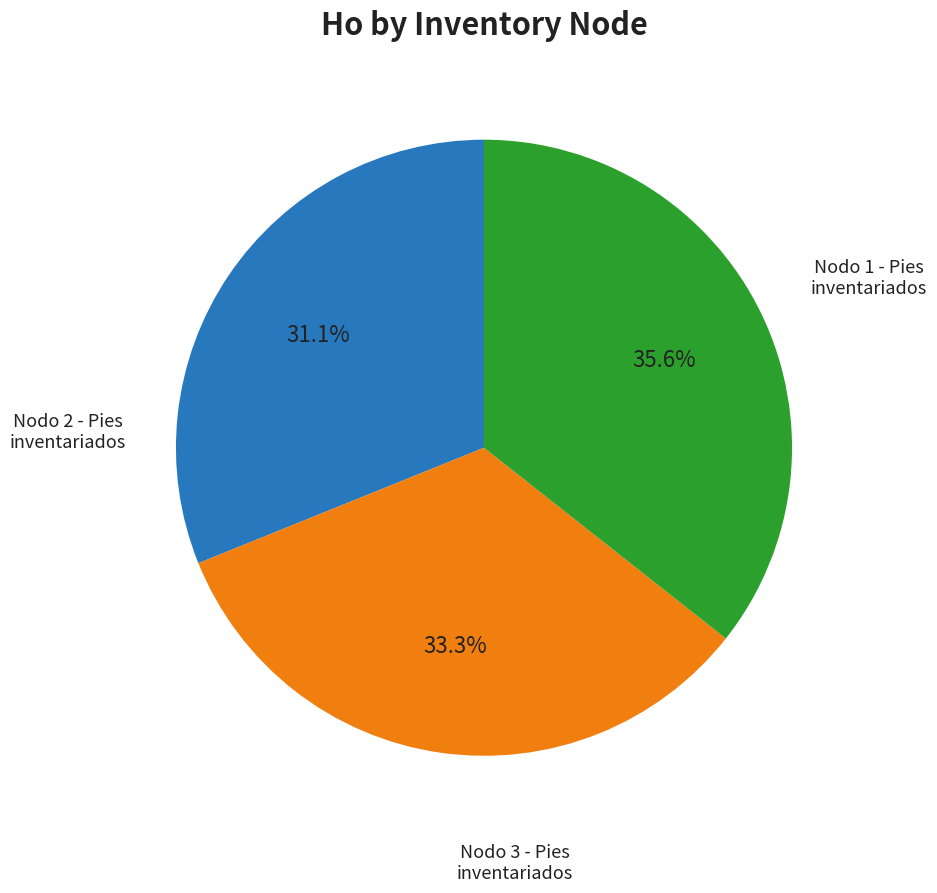

Does any single category account for the majority?

No